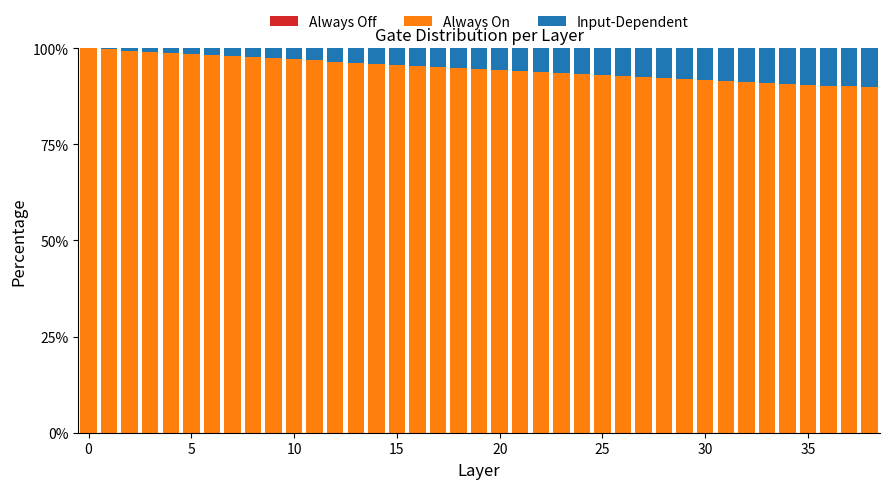

What is the highest value of the Always On series?

100.0